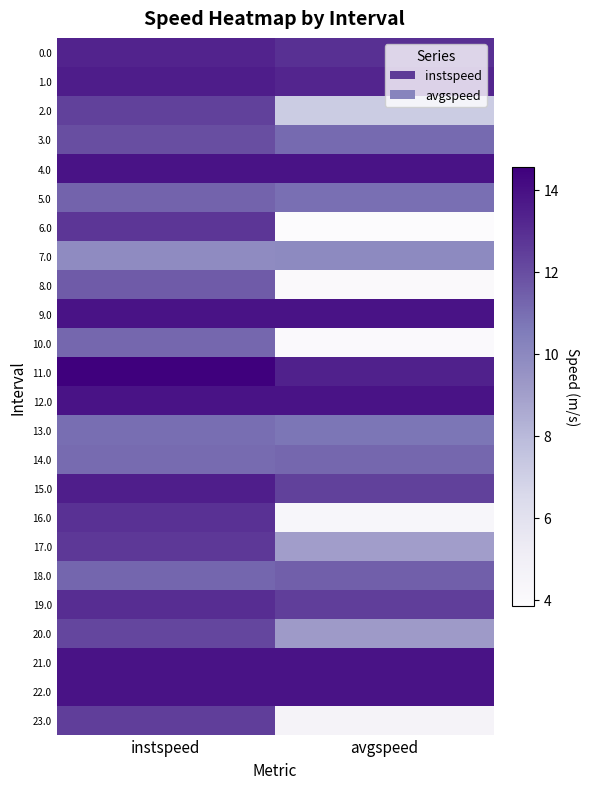

Reading left to right, list all the values displayed in this chart.

0.0: instspeed=13.3	avgspeed=12.9
1.0: instspeed=13.5	avgspeed=13.2
2.0: instspeed=12.4	avgspeed=7.2
3.0: instspeed=12.0	avgspeed=11.1
4.0: instspeed=13.9	avgspeed=13.9
5.0: instspeed=11.3	avgspeed=10.9
6.0: instspeed=12.7	avgspeed=3.9
7.0: instspeed=9.8	avgspeed=9.9
8.0: instspeed=11.6	avgspeed=4.0
9.0: instspeed=13.9	avgspeed=13.9
10.0: instspeed=11.2	avgspeed=4.0
11.0: instspeed=14.6	avgspeed=13.4
12.0: instspeed=13.9	avgspeed=13.9
13.0: instspeed=11.0	avgspeed=10.7
14.0: instspeed=11.1	avgspeed=11.2
15.0: instspeed=13.5	avgspeed=12.4
16.0: instspeed=12.9	avgspeed=4.3
17.0: instspeed=12.7	avgspeed=9.0
18.0: instspeed=11.2	avgspeed=11.5
19.0: instspeed=13.0	avgspeed=12.4
20.0: instspeed=12.2	avgspeed=9.2
21.0: instspeed=13.9	avgspeed=13.9
22.0: instspeed=13.9	avgspeed=13.9
23.0: instspeed=12.4	avgspeed=4.5